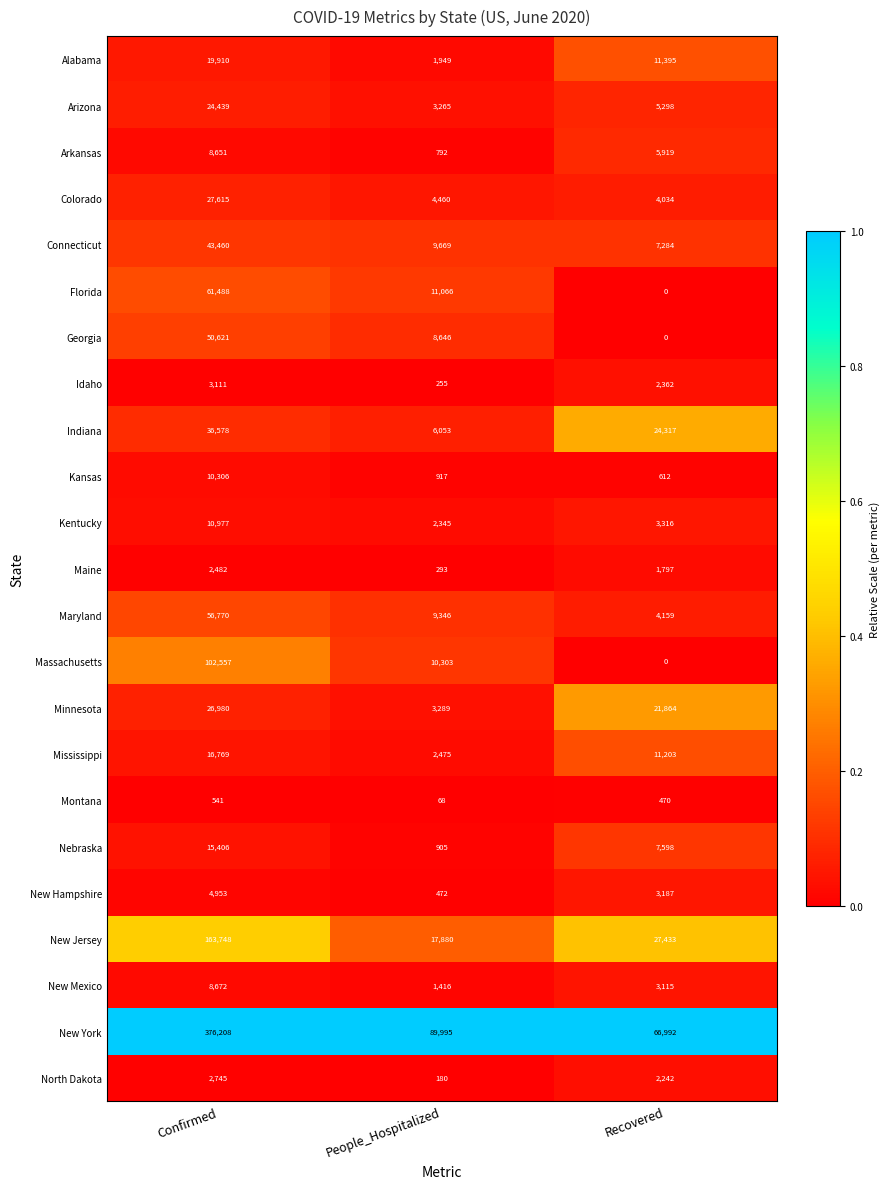

How many series are shown in this chart?

23